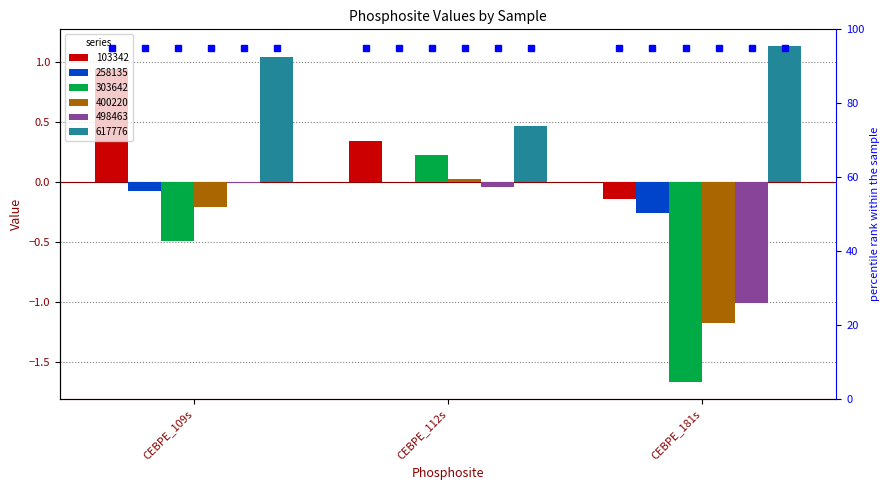

What is the minimum value shown in the chart?

-1.7